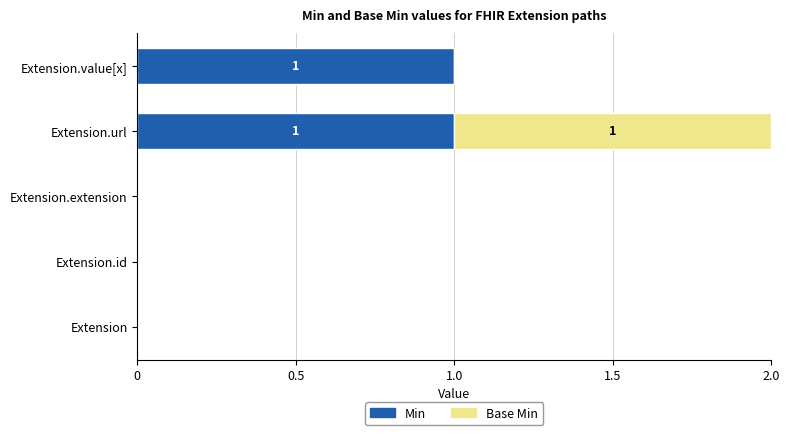

At which category is the sum across all series the highest?

Extension.url